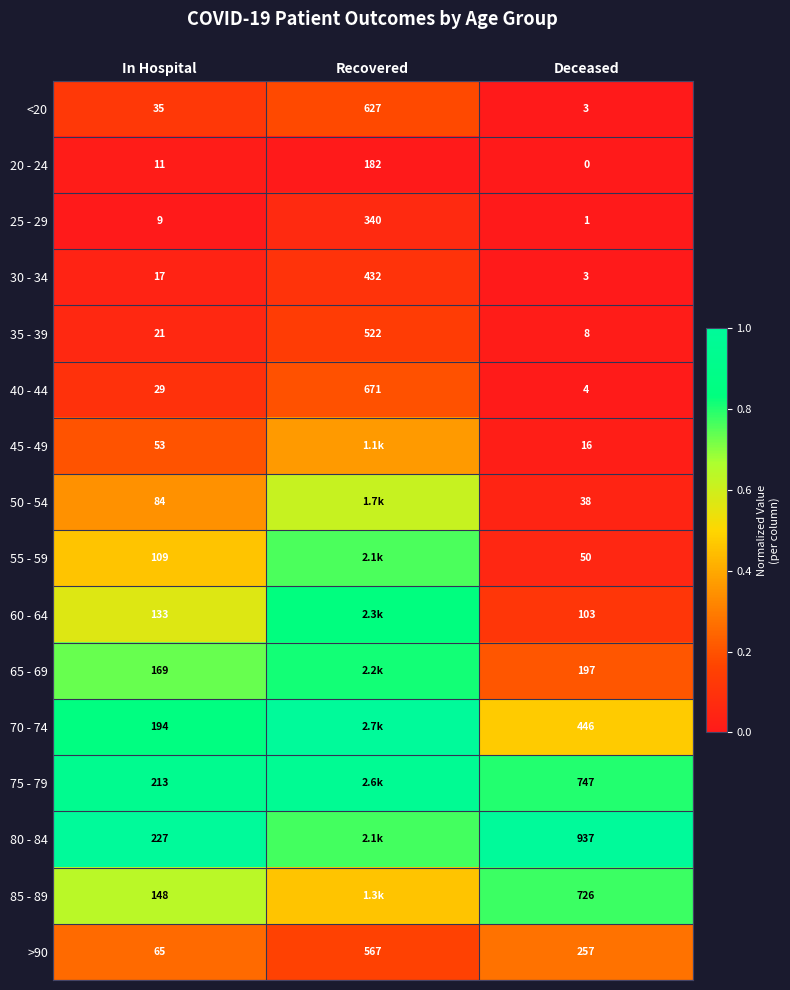

Is the value of 50 - 54 at In Hospital greater than the value of >90 at In Hospital?

Yes